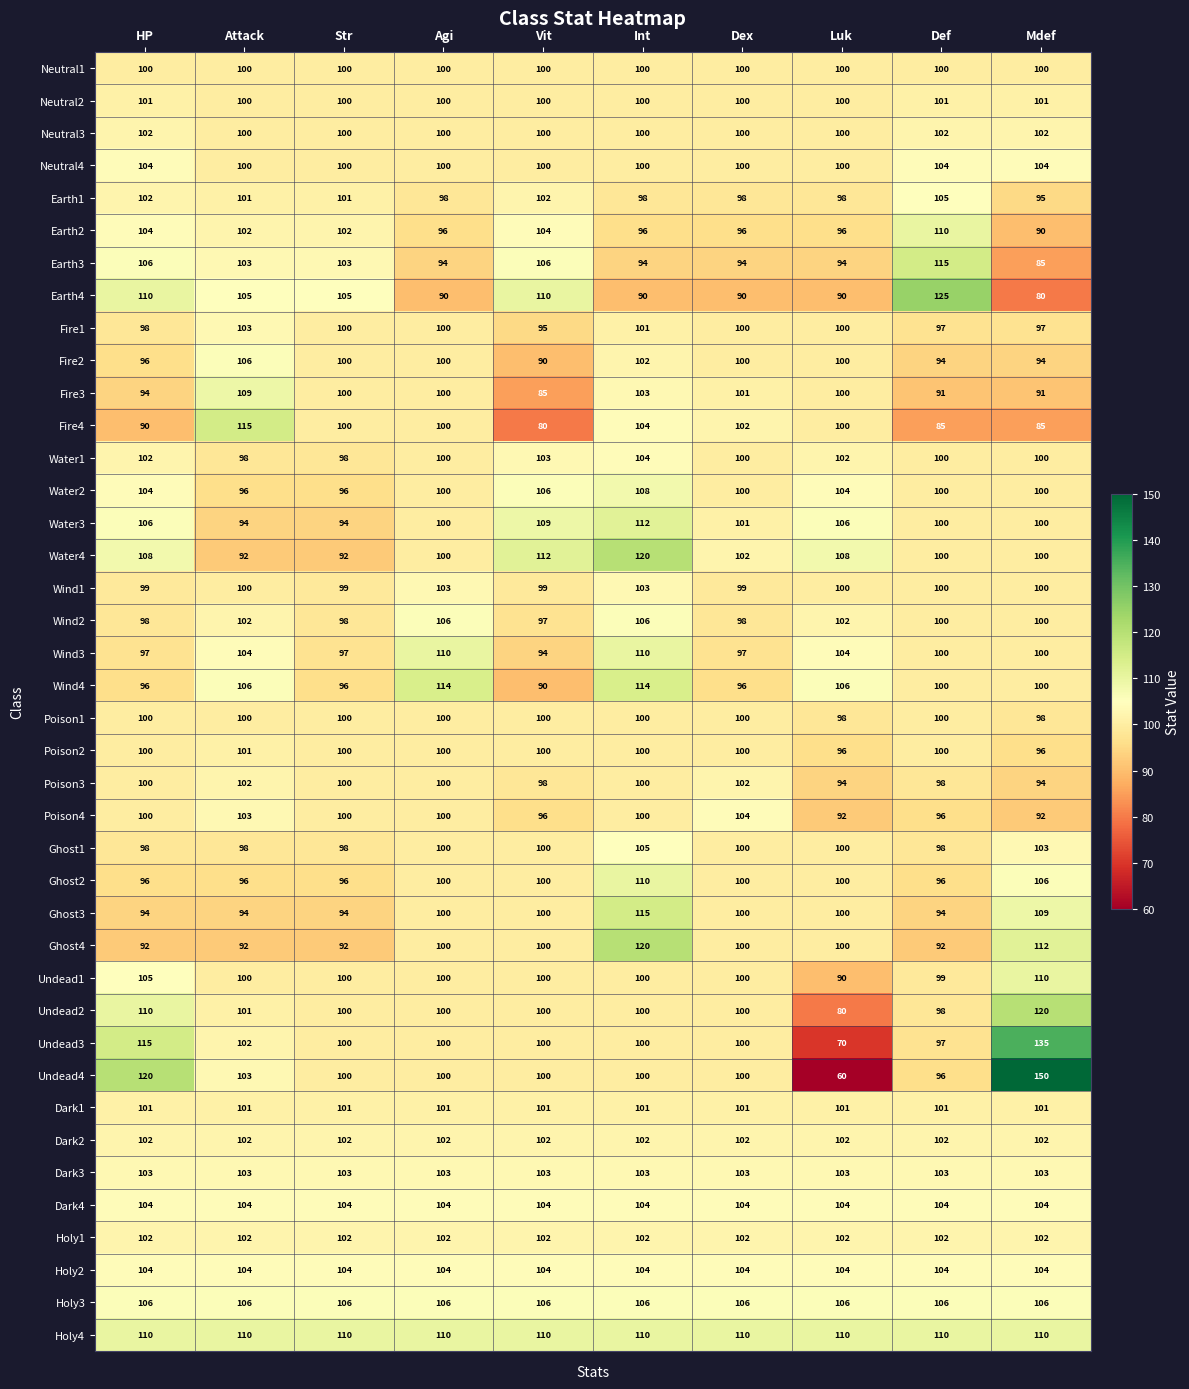

At which label does Earth2 reach its minimum?

Mdef